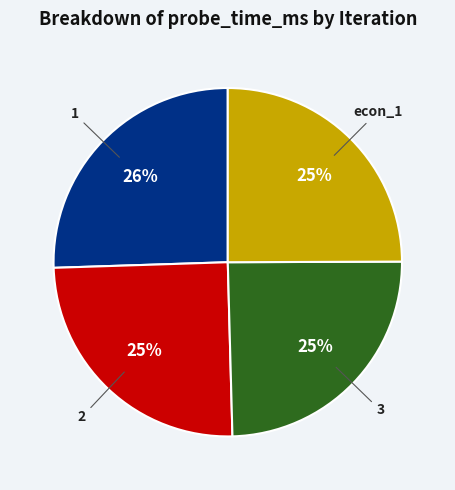

True or false: 1 accounts for 32% of the total.

False